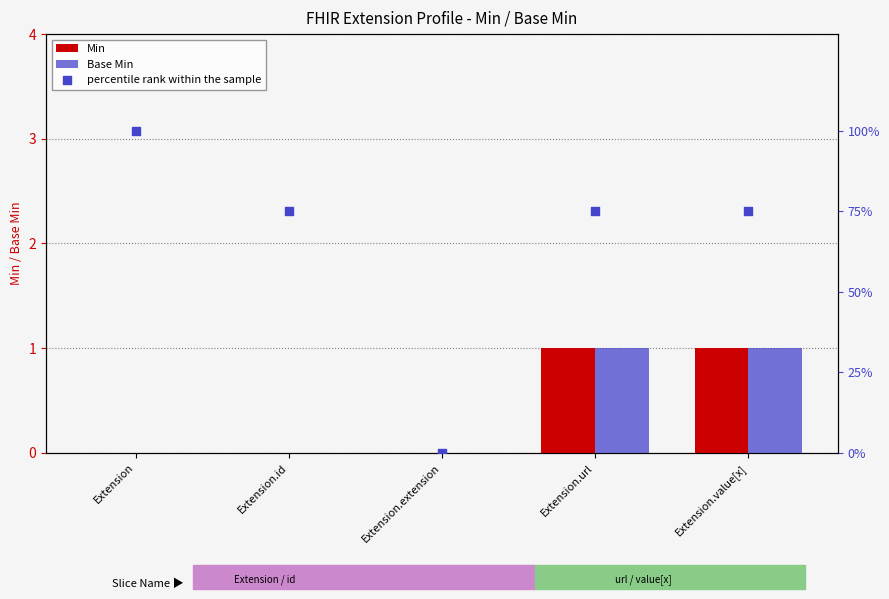

Which series has the largest total across all categories?

percentile rank within the sample